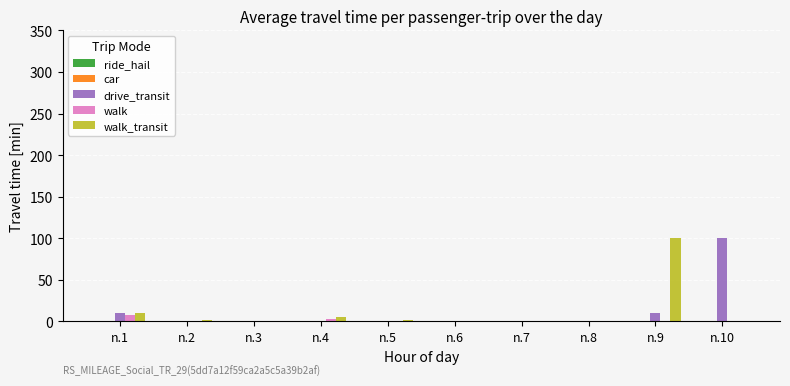

What is the sum of all drive_transit values?

122.5